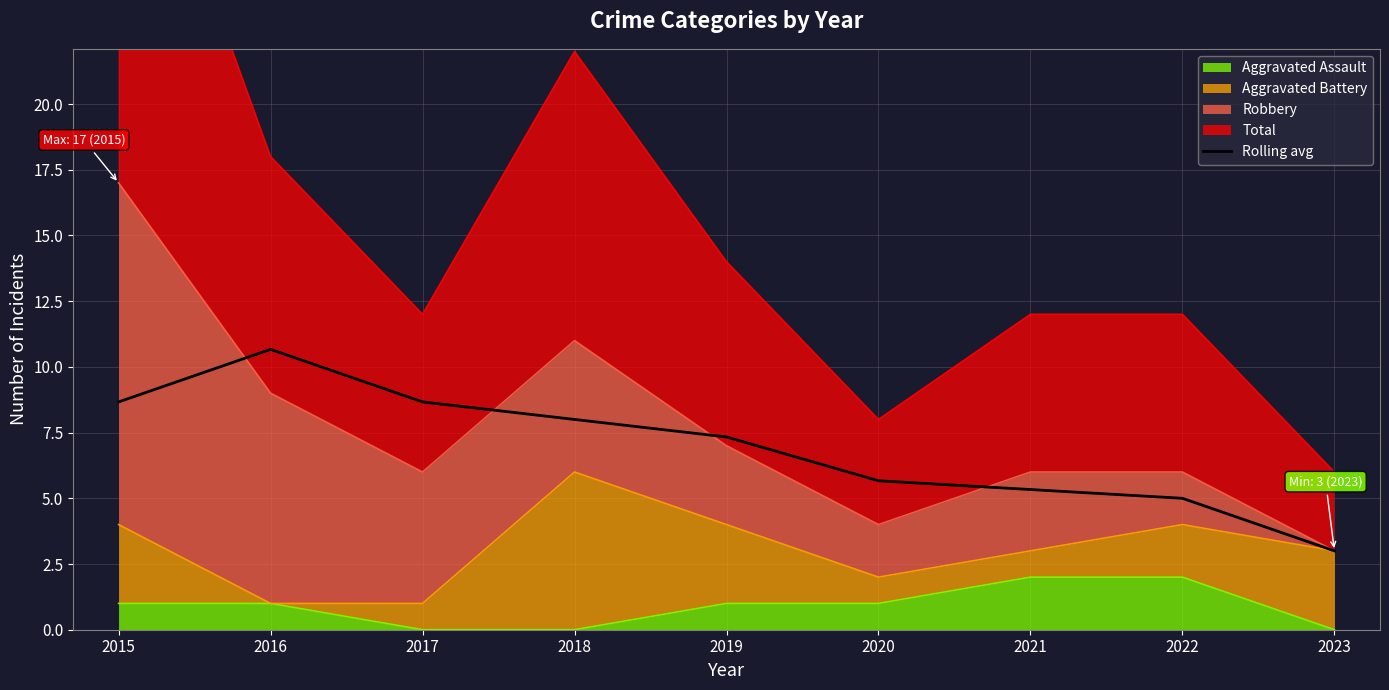

The value at 2015 is 8.7. True or false?

True